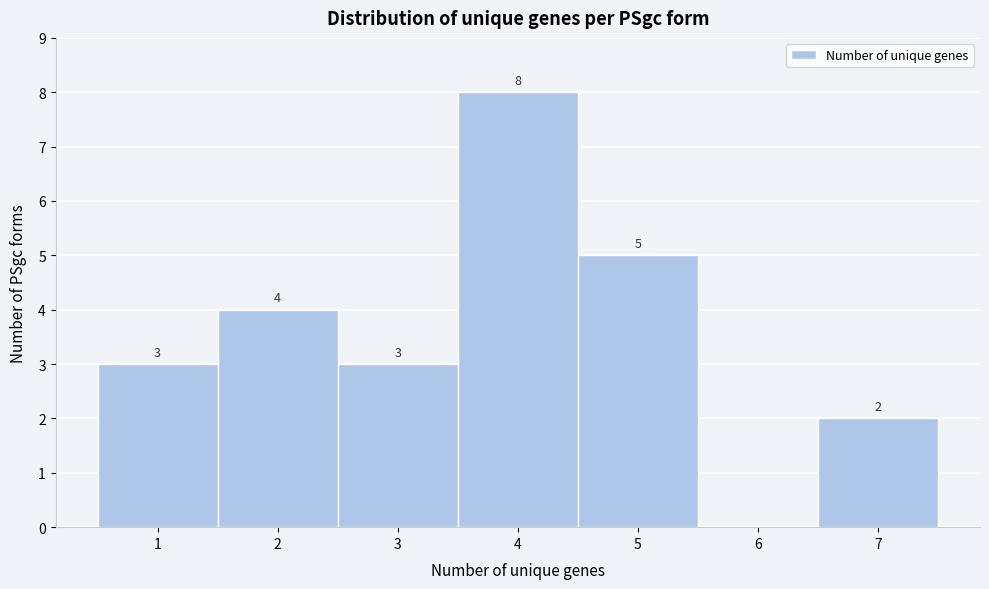

Which range on the x-axis has the tallest bar?

3.5 to 4.5